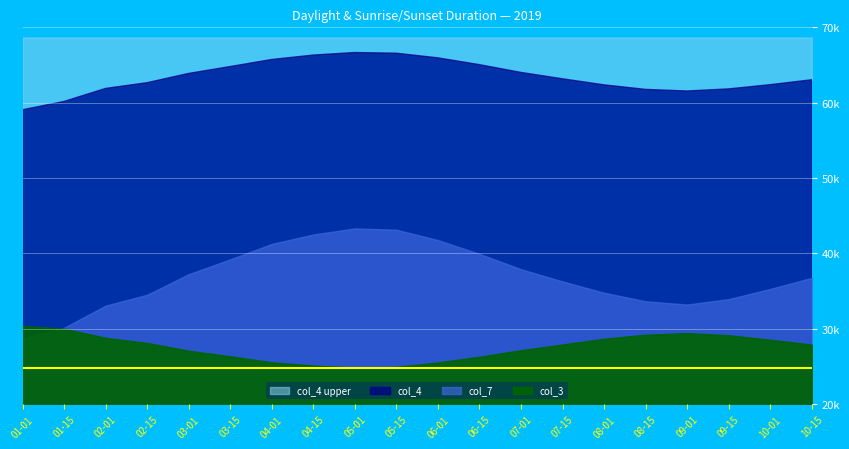

Which series has the widest spread of values?

col_7